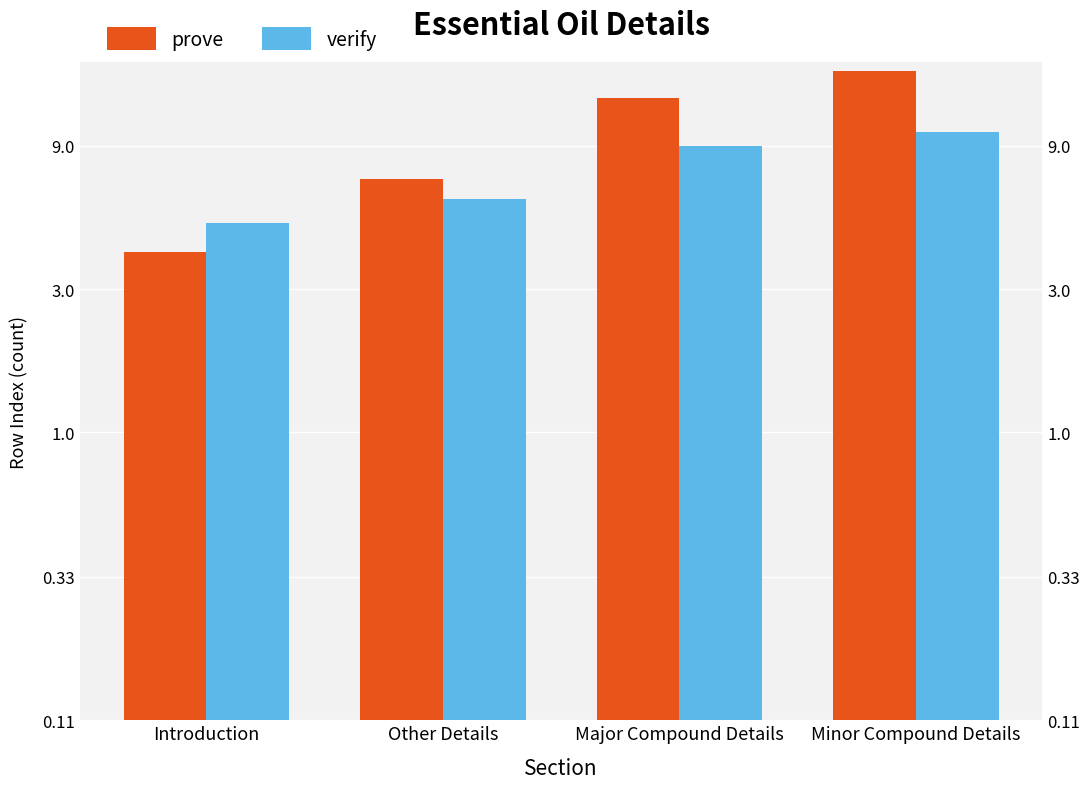

Reading left to right, extract all data points from this chart.

prove: 4	7	13	16
verify: 5	6	9	10